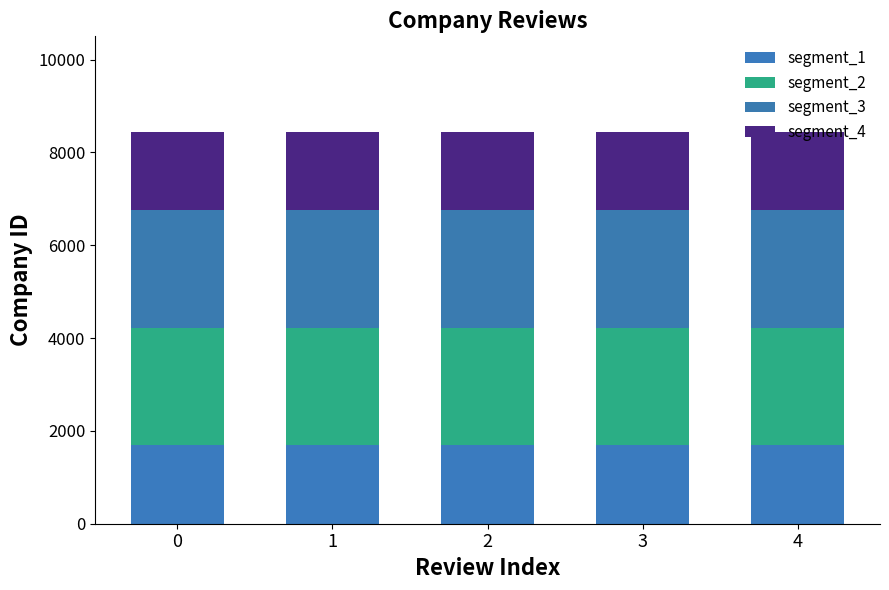

Read the segment_1 value at 3.

1688